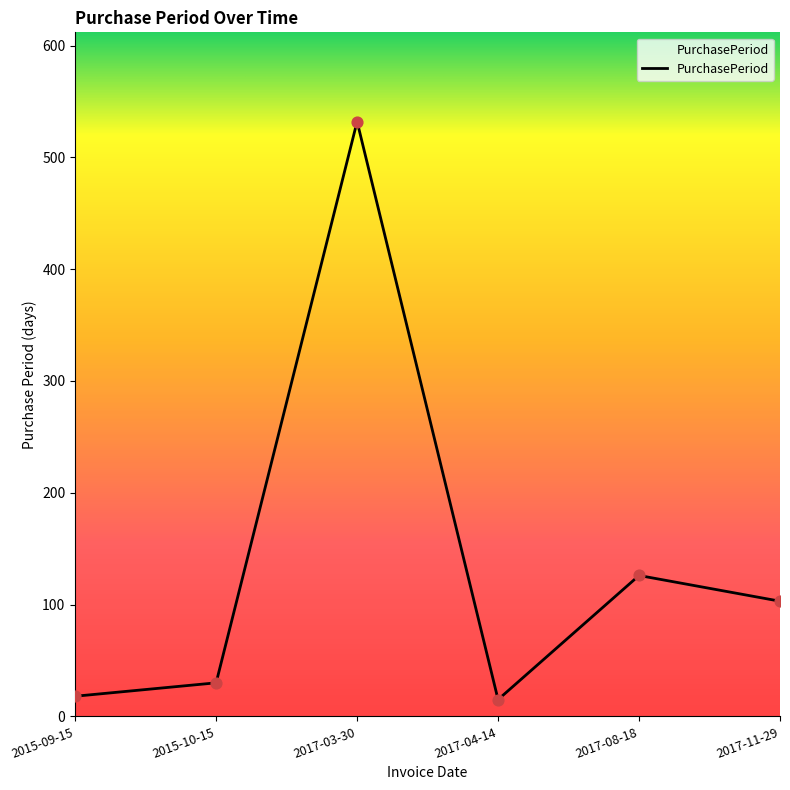

Approximately how many times larger is the value at 2017-03-30 compared to 2017-04-14?

35.5